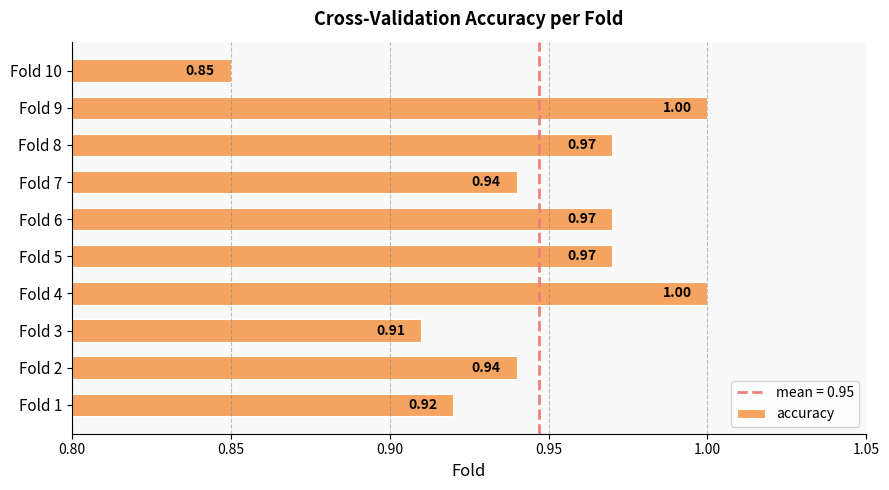

What is the sum of the values at Fold 6 and Fold 8?

1.9